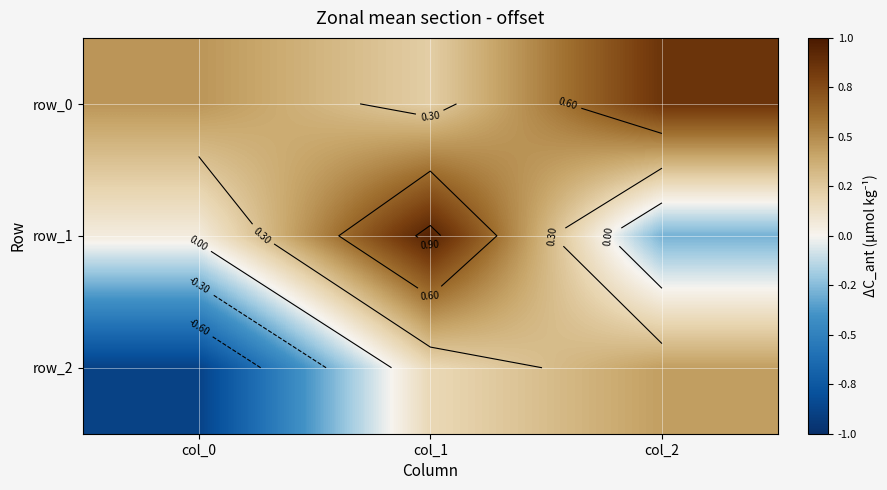

At how many categories does at least one series exceed 0?

3